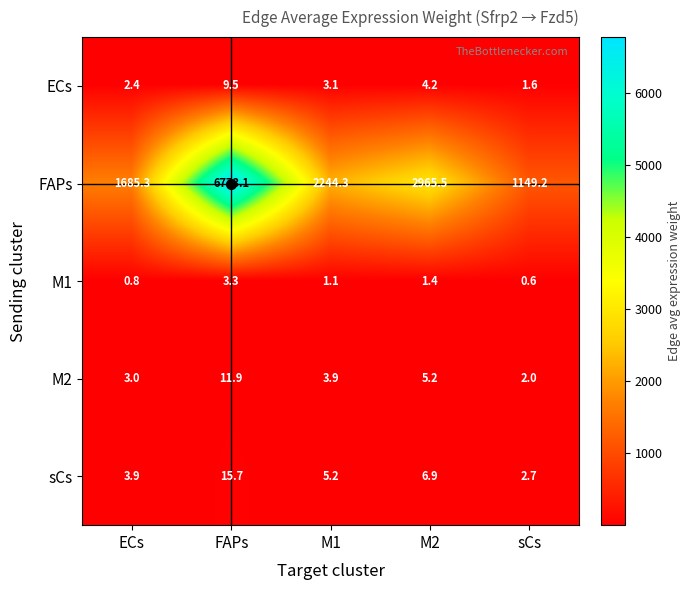

At which category is the sum across all series the highest?

FAPs